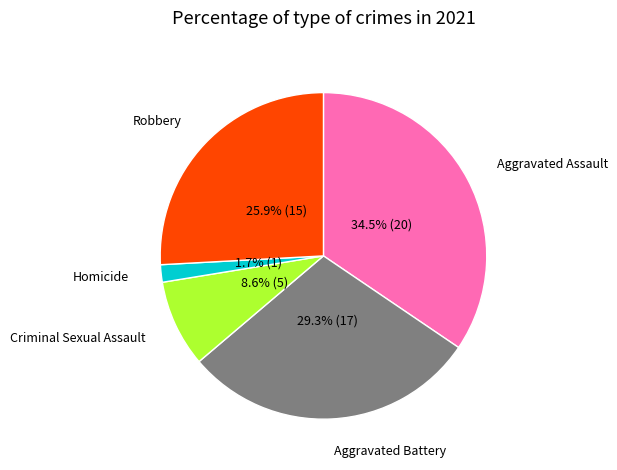

Is there any slice that represents more than half of the pie?

No